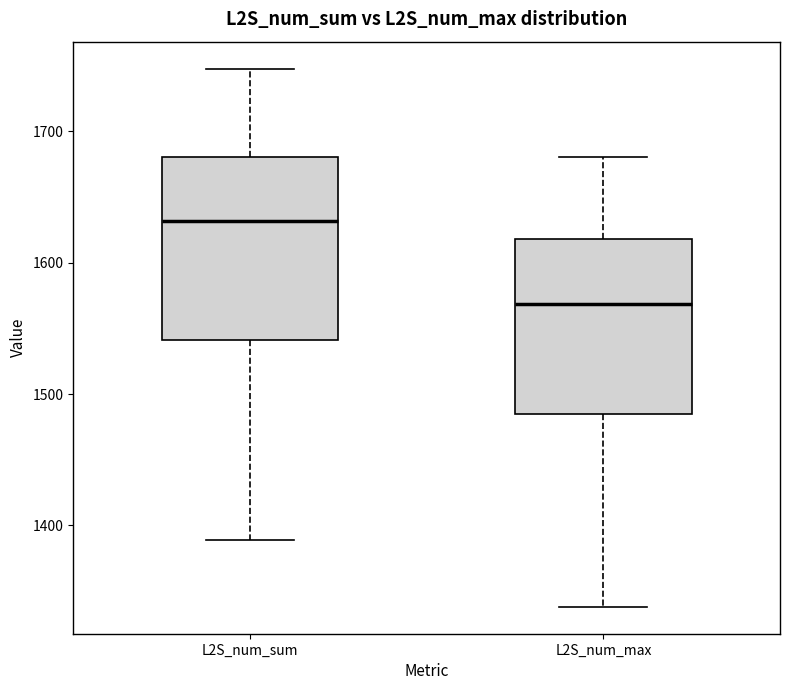

Where does the lower whisker of the box for L2S_num_max end on the y-axis? The values are not printed on the chart, so give them approximately, as read against the axis.

1340